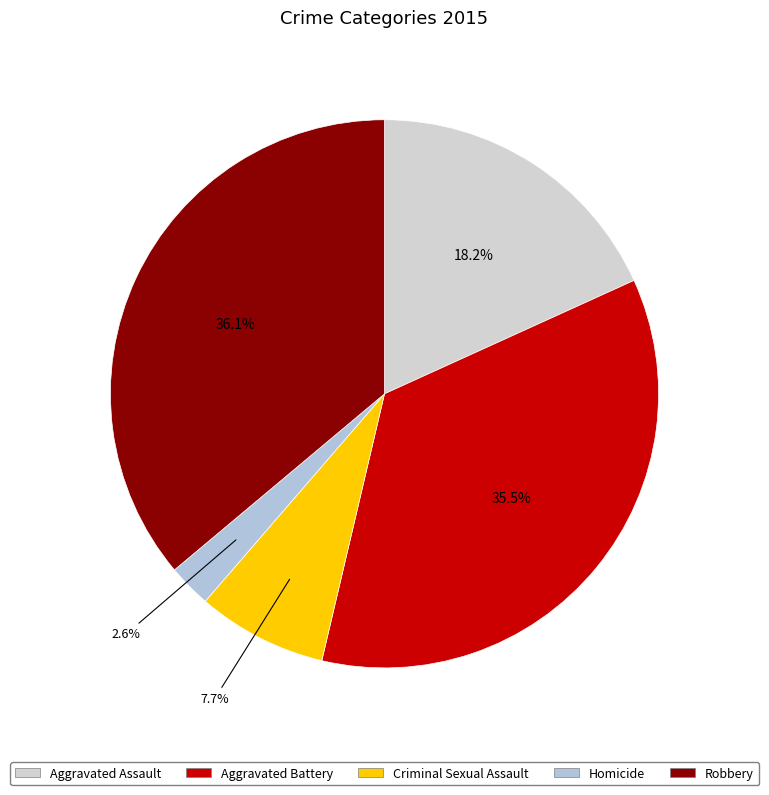

How many segments does this pie chart have?

5